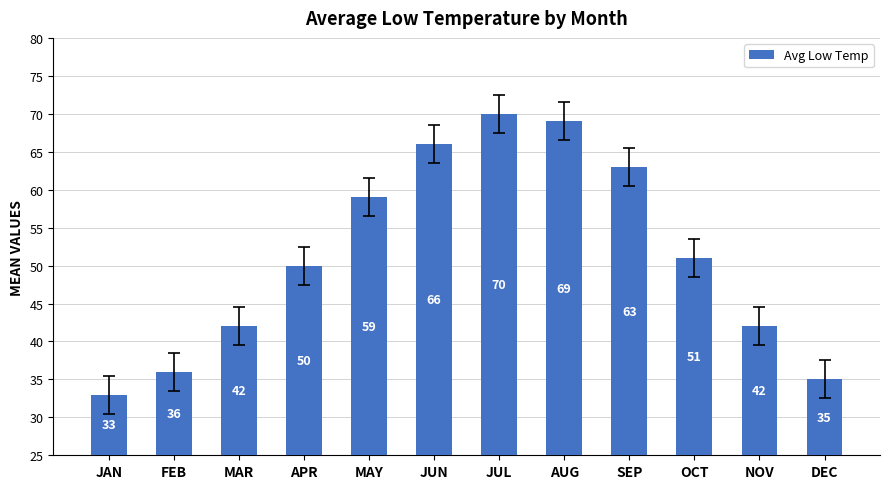

Are the bars horizontal?

No